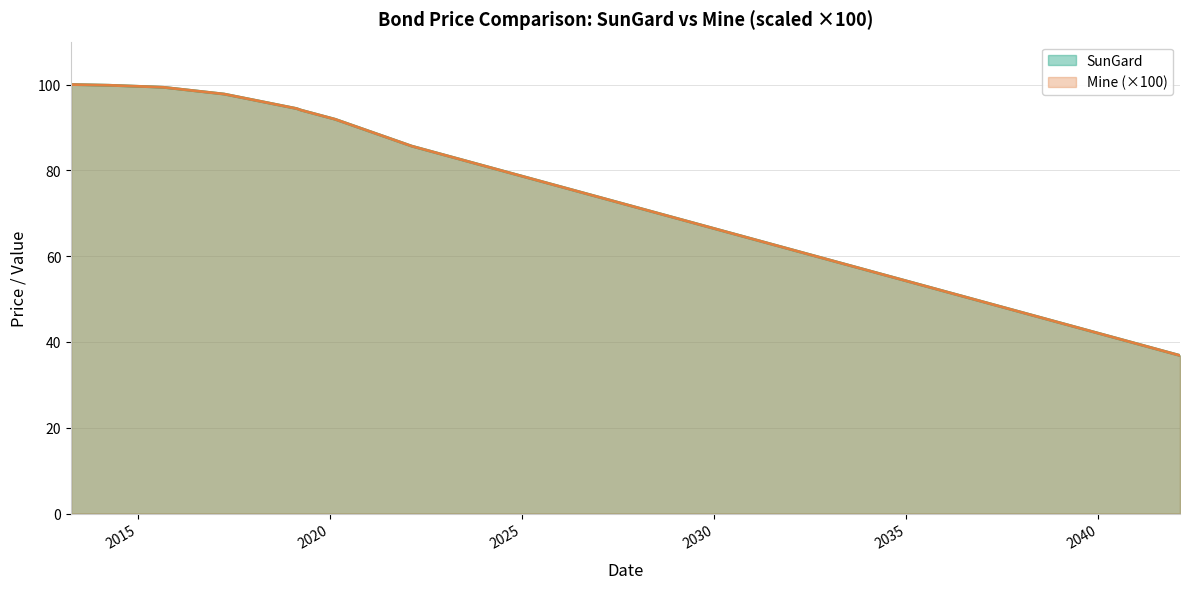

Which series has the largest total across all categories?

SunGard